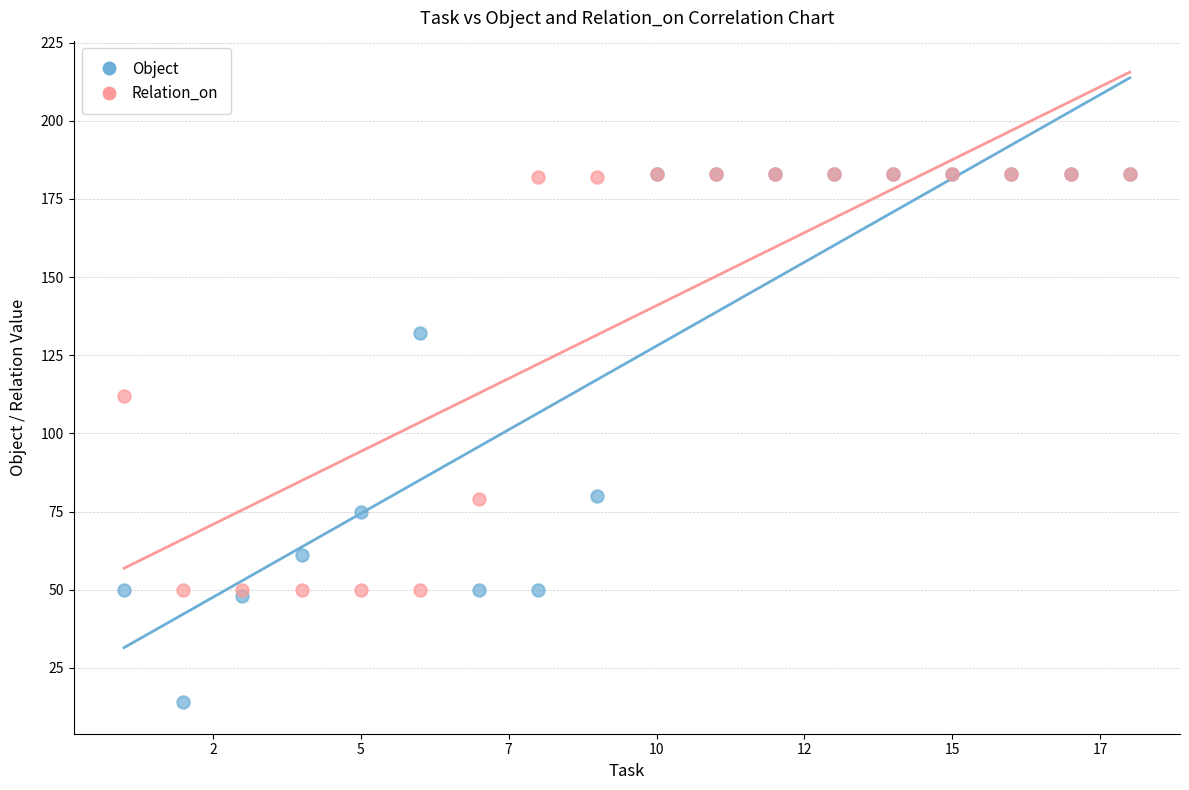

Across all series, what Y value is closest to 98?

112